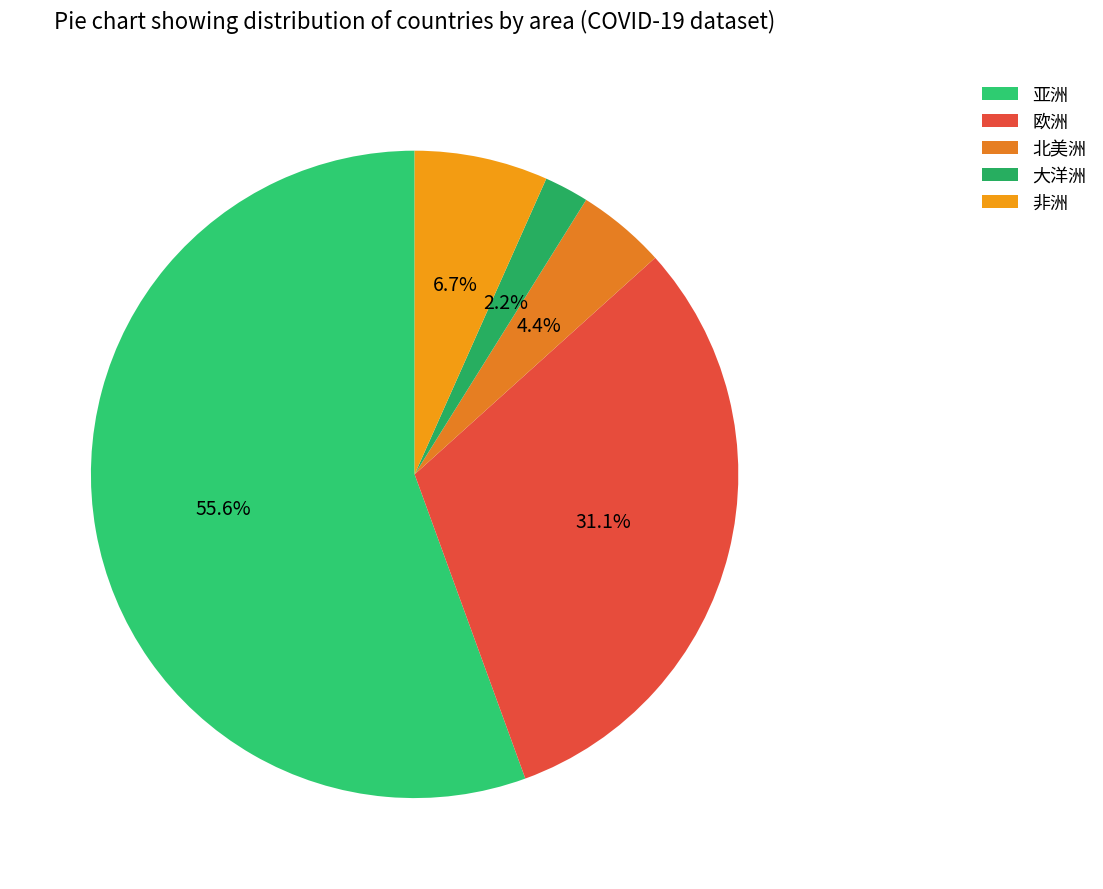

Is it true that 欧洲 is 17% of the pie?

False